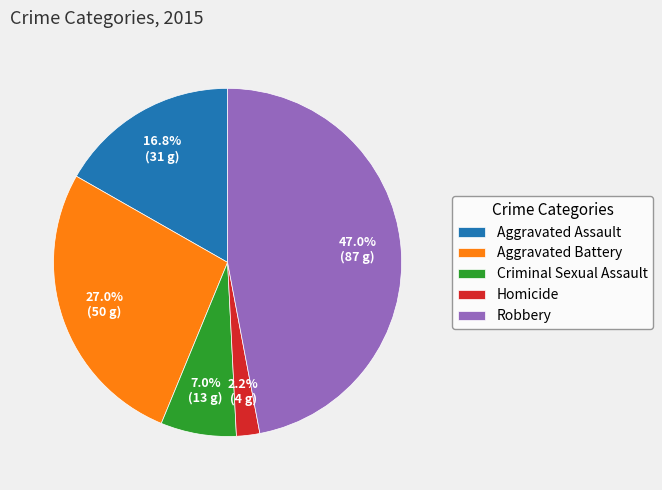

True or false: Aggravated Battery accounts for 27% of the total.

True